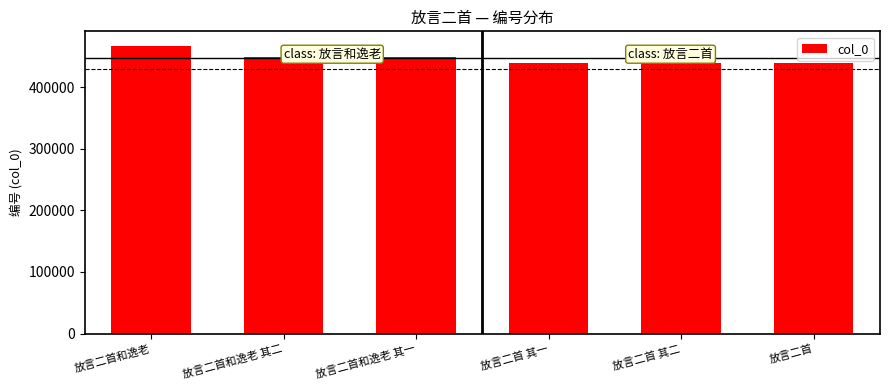

What is the sum of all values?

2680154